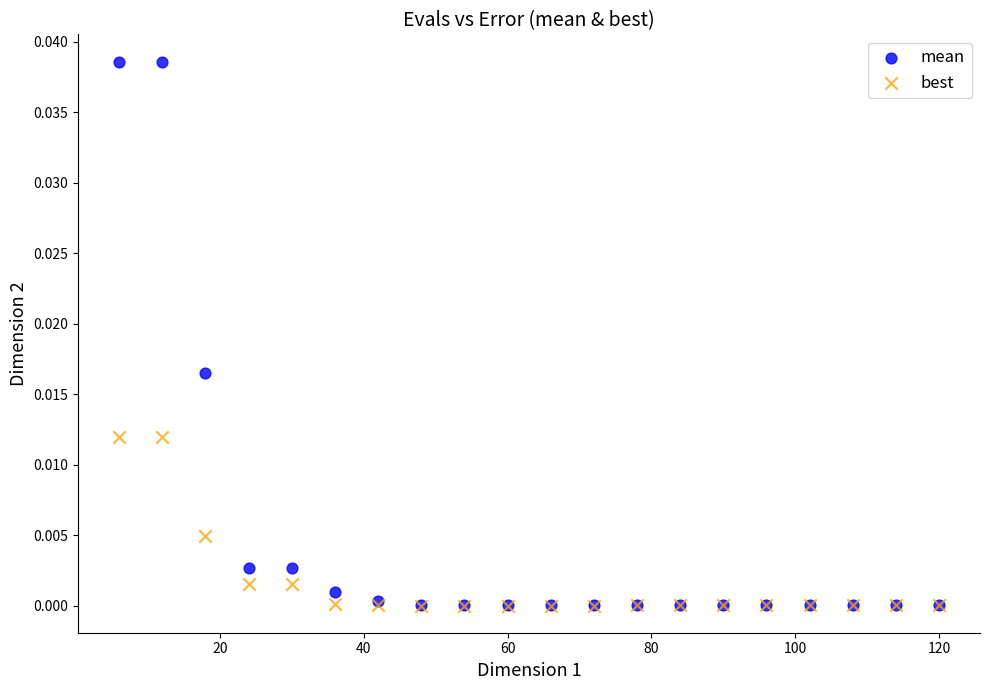

Which series contains the highest Y value?

mean